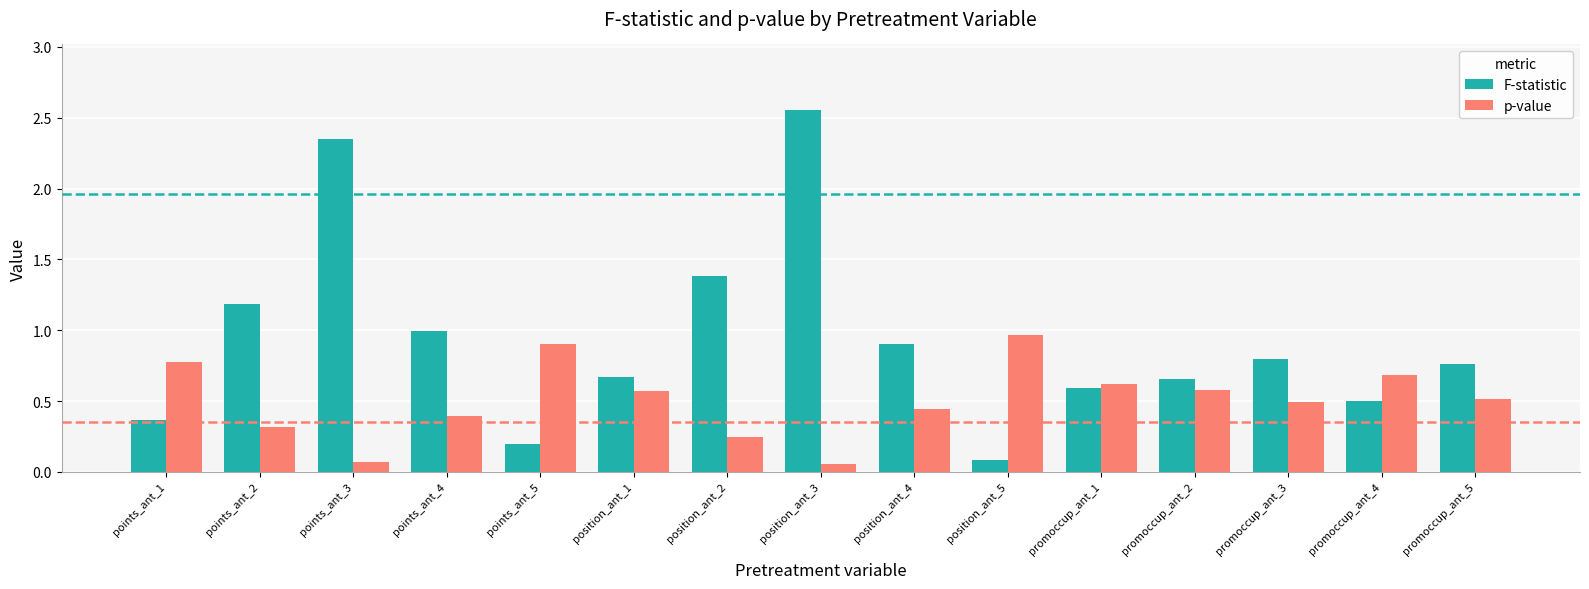

What position from the right is promoccup_ant_1?

5